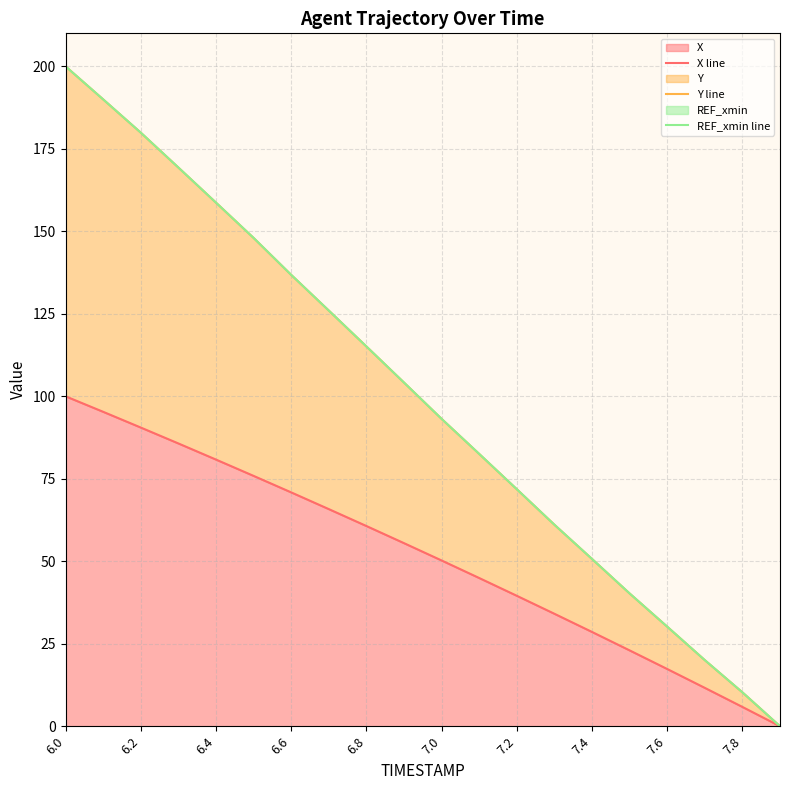

How many positive values does the REF_xmin line series have?

19